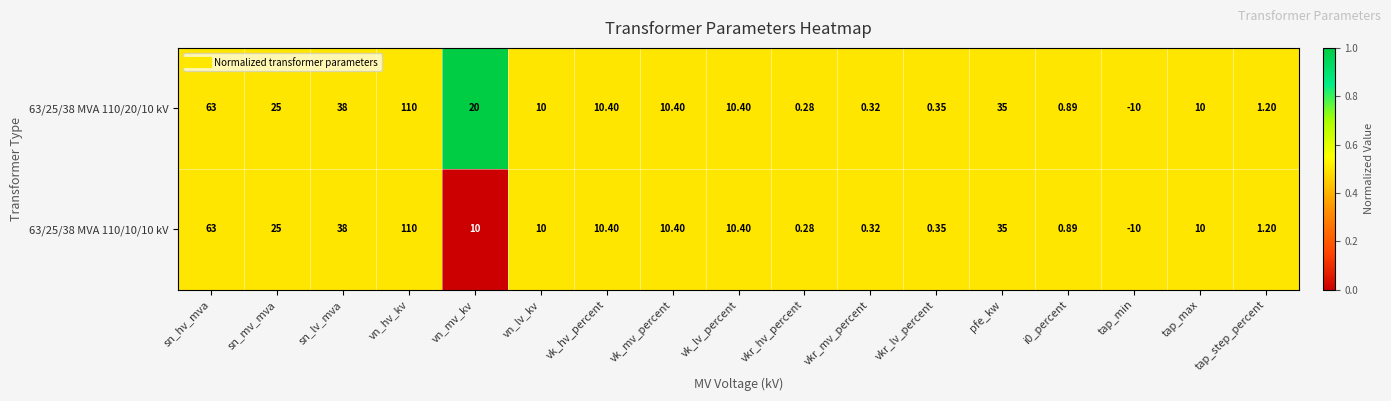

Which category has the highest value in the 63/25/38 MVA 110/20/10 kV series?

vn_hv_kv